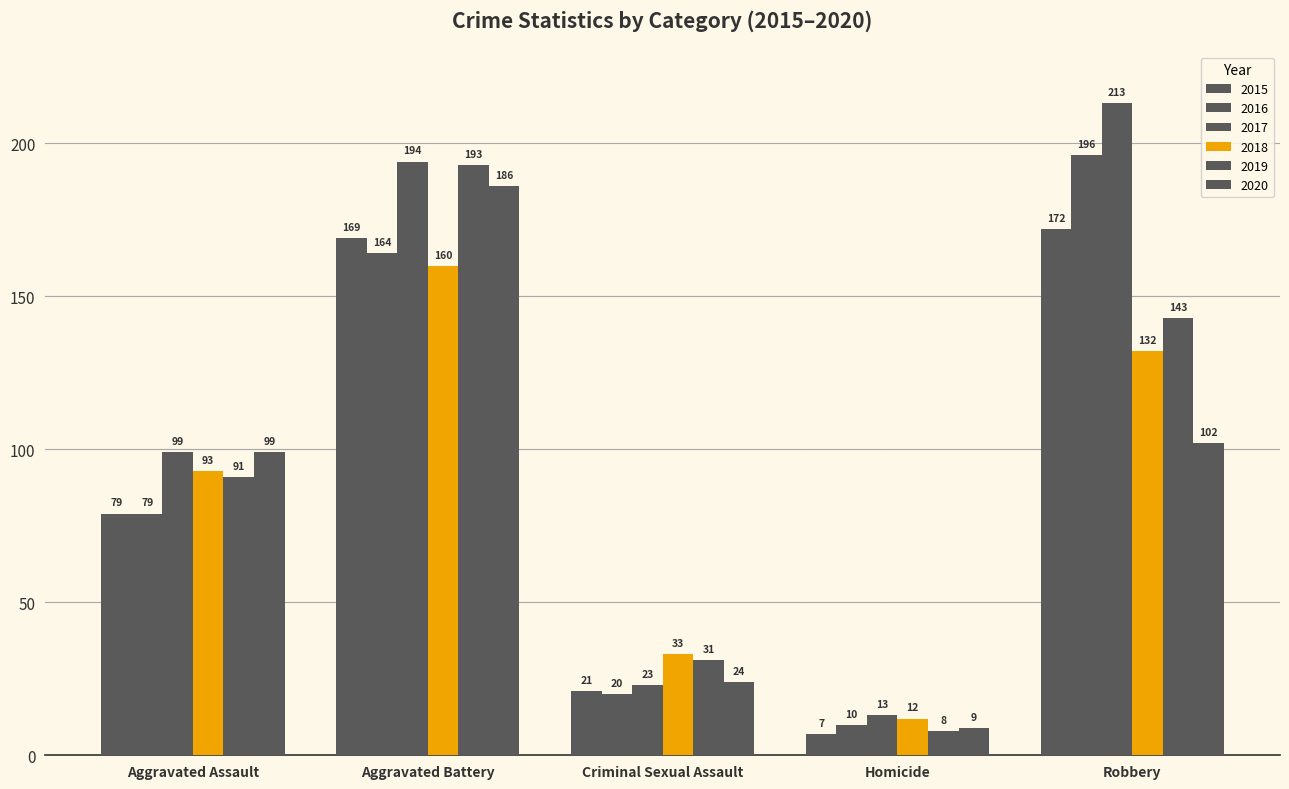

Is it true that 2015 equals 79 at Aggravated Assault?

True